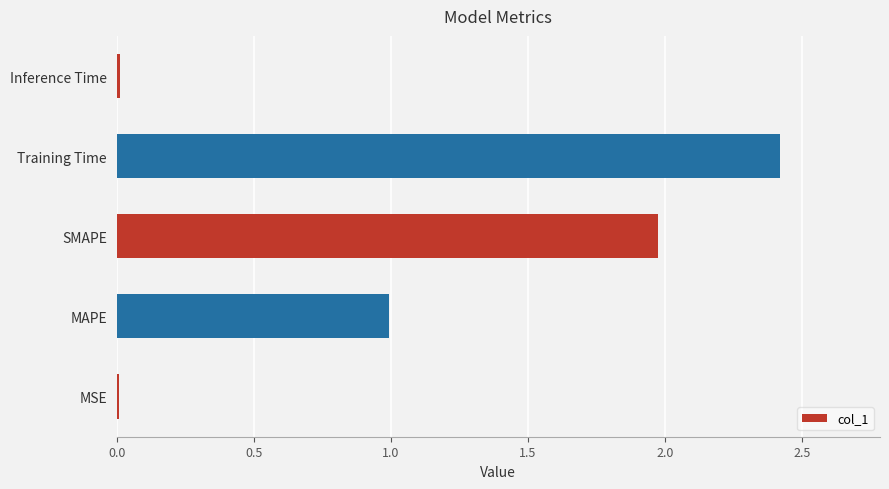

What is the change in value from MAPE to SMAPE?

+1.0